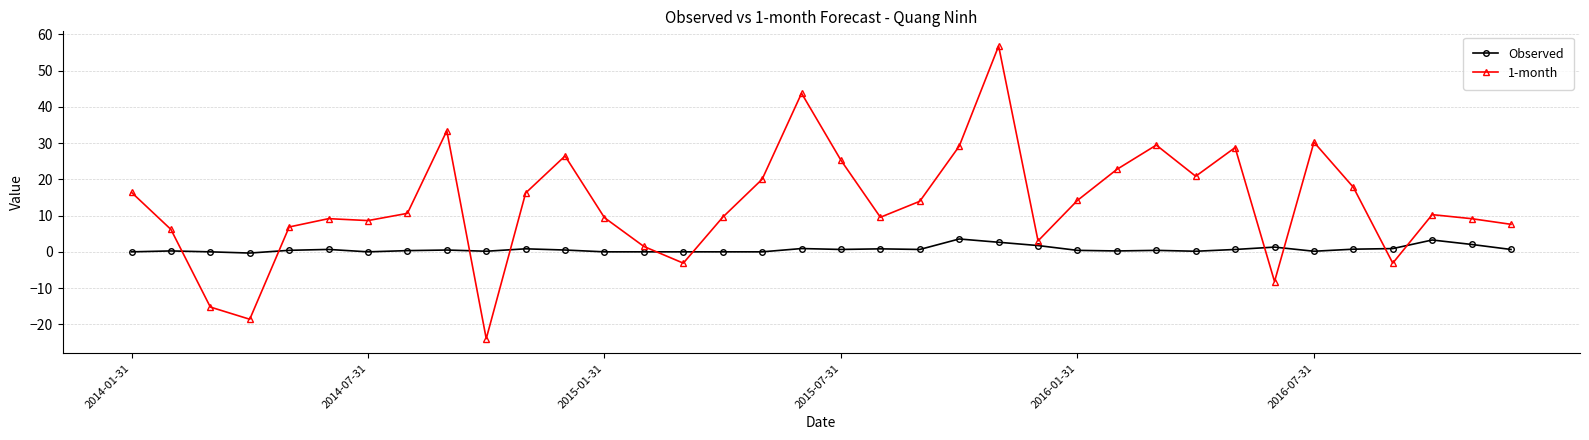

What is the lowest value of the 1-month series?

-24.0